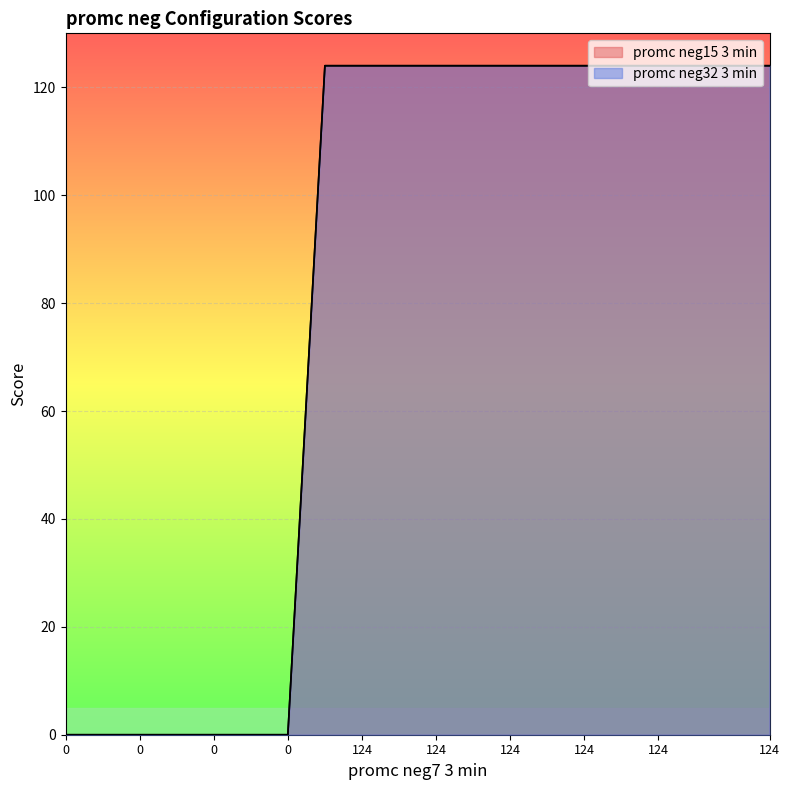

How many values in promc neg15 3 min are above zero?

13